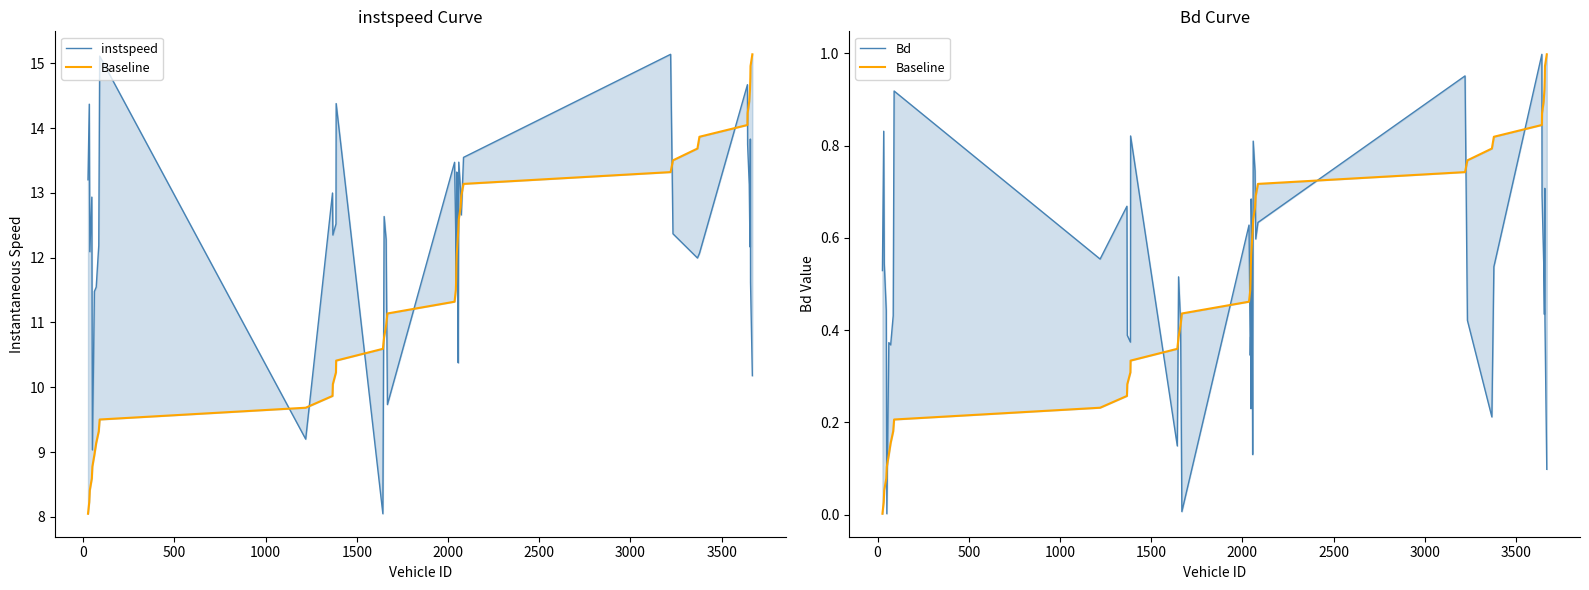

What are all the series names shown in the legend?

instspeed, Baseline, Bd